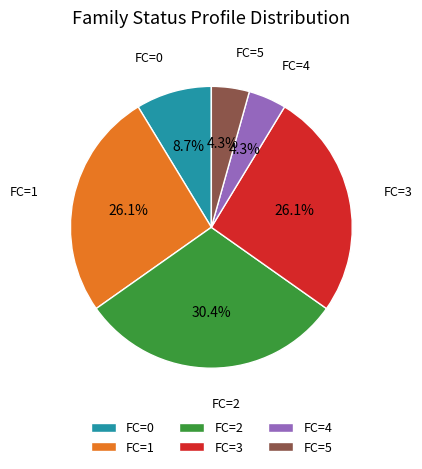

Which has a higher value, FC=4 or FC=0?

FC=0